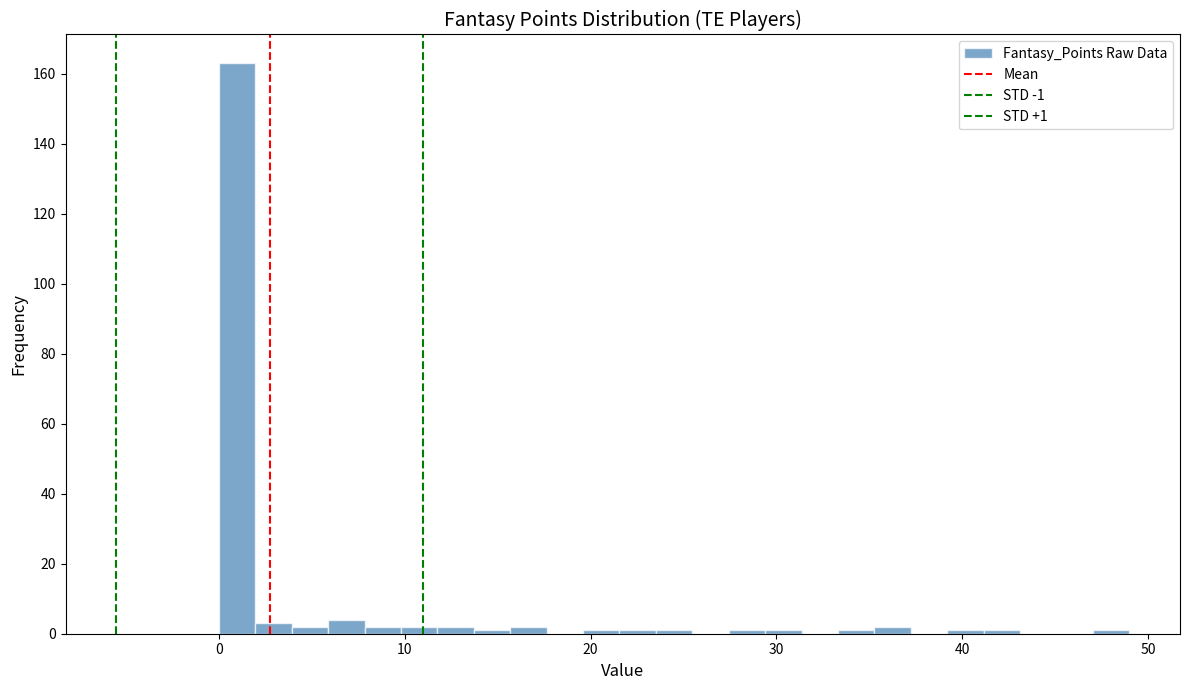

Read against the x-axis, roughly where is the centre of the tallest bar?

1